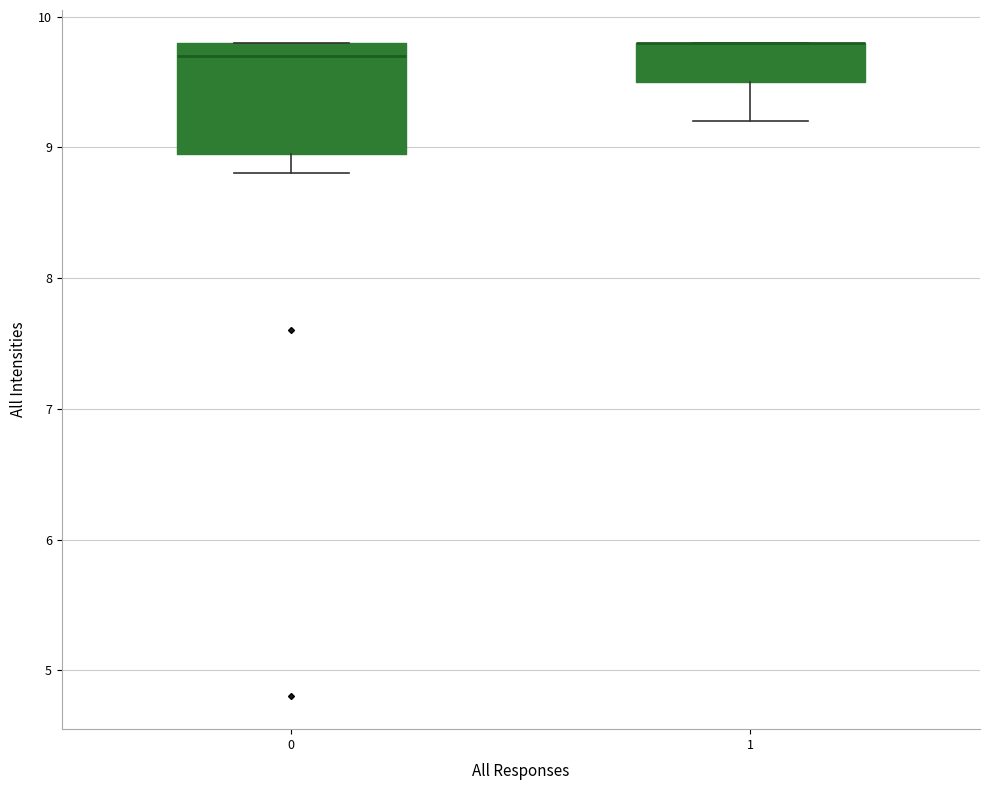

Comparing the boxes themselves (not the whiskers), which one is the tallest?

0